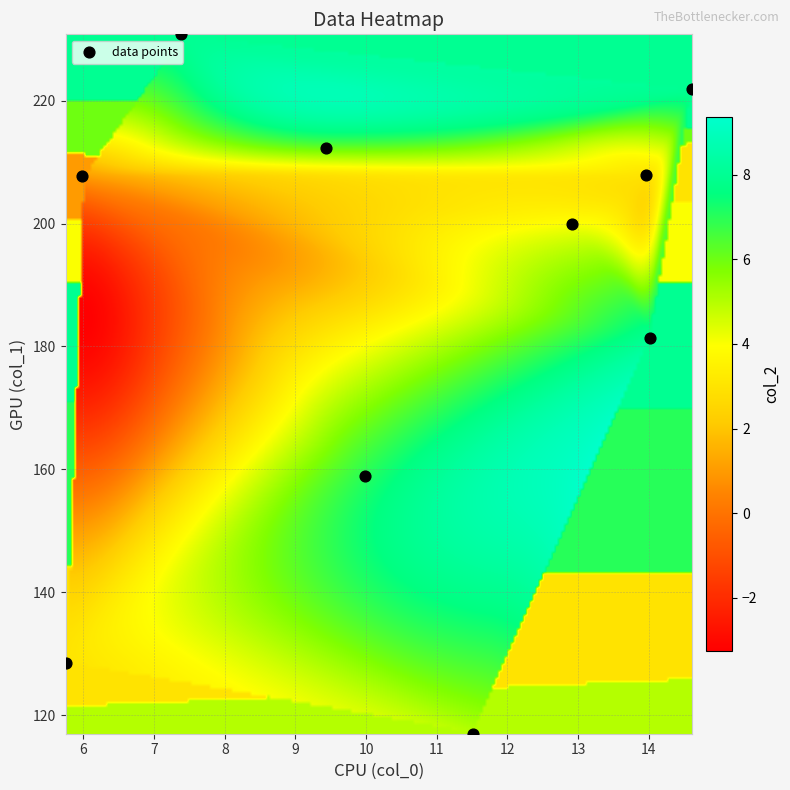

What is the range of Y values (max minus min)?

113.8